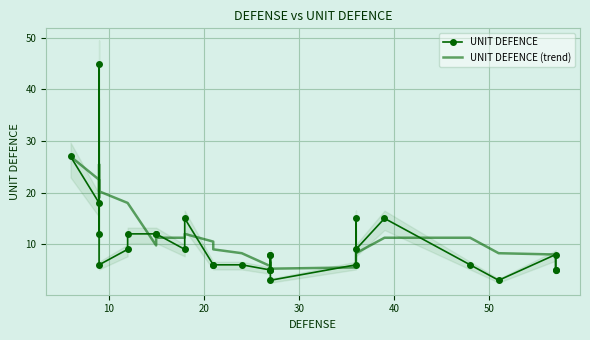

In UNIT DEFENCE (trend), how many points are lower than both neighbors (excluding endpoints)?

5